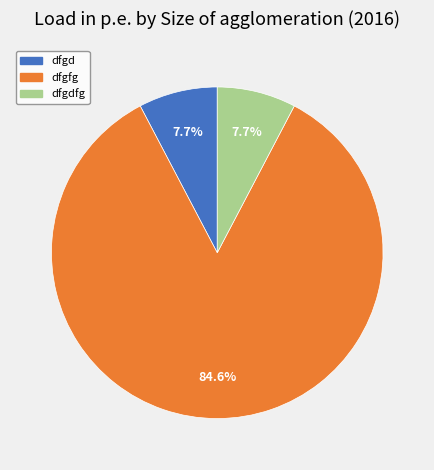

What is the largest slice in the pie chart?

dfgfg